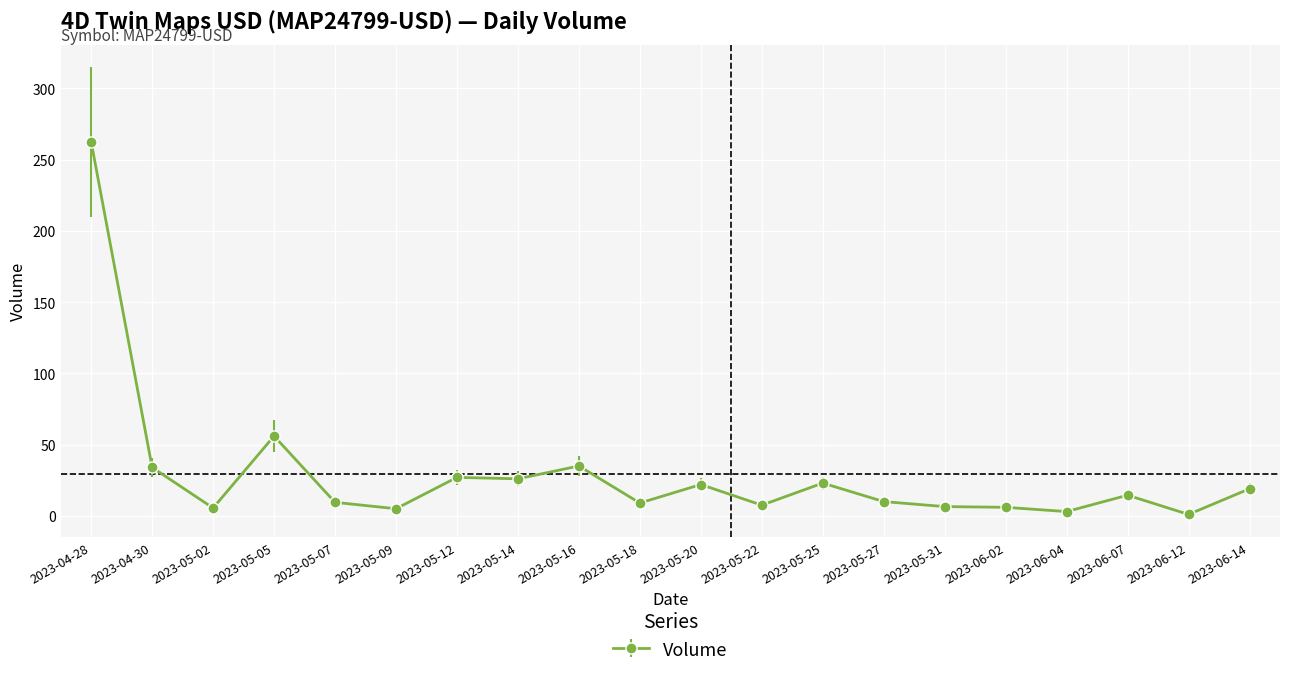

What is the label of the 4th point from the left?

2023-05-05